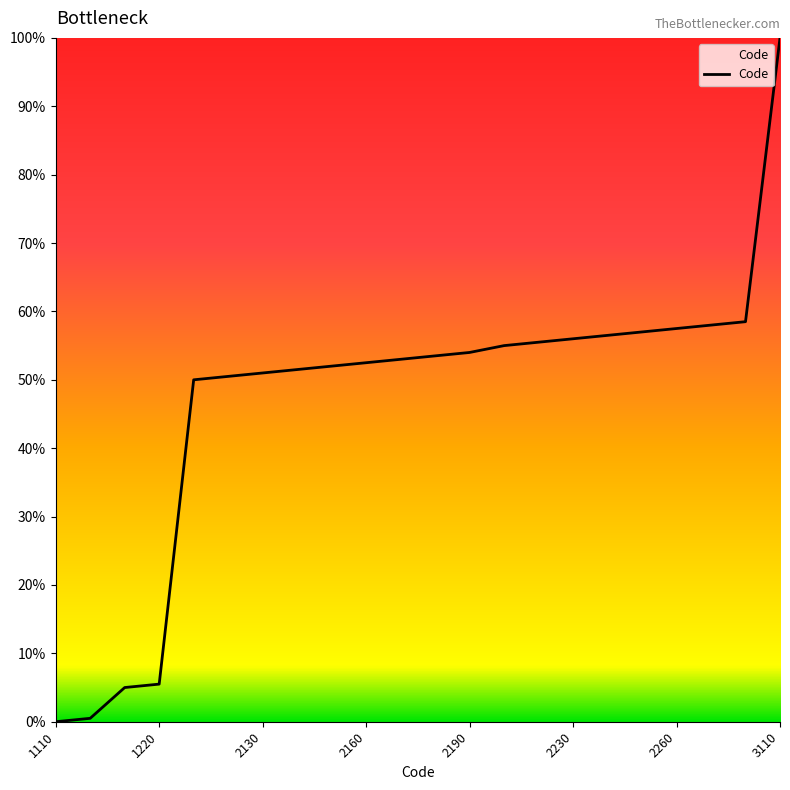

What is the greatest value displayed?

100.0